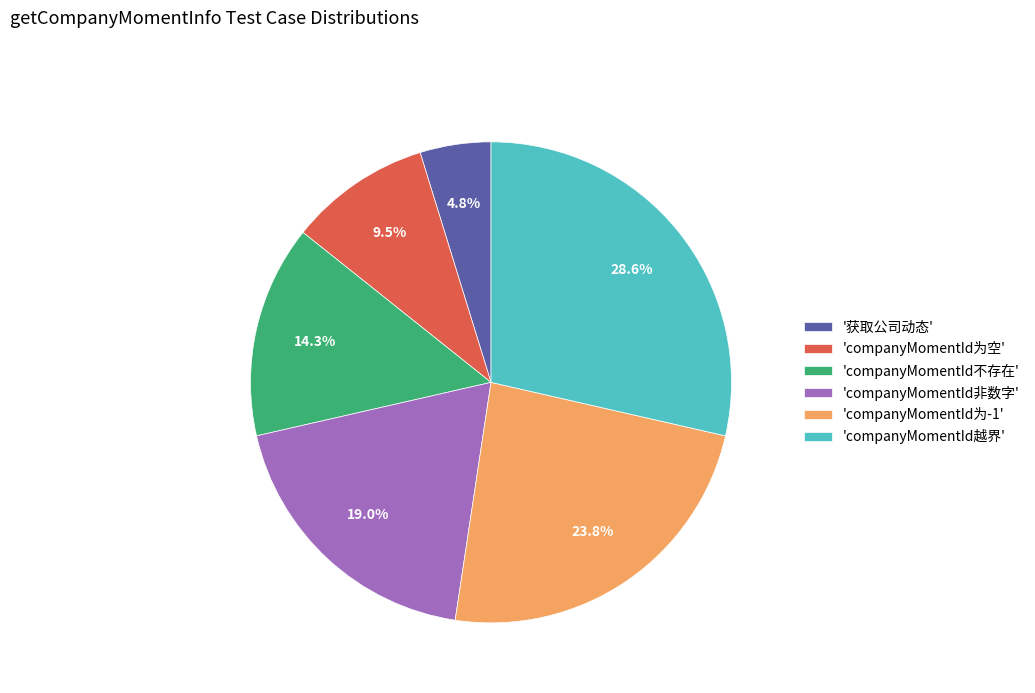

Does 'companyMomentId不存在' account for over 50% of the chart?

No